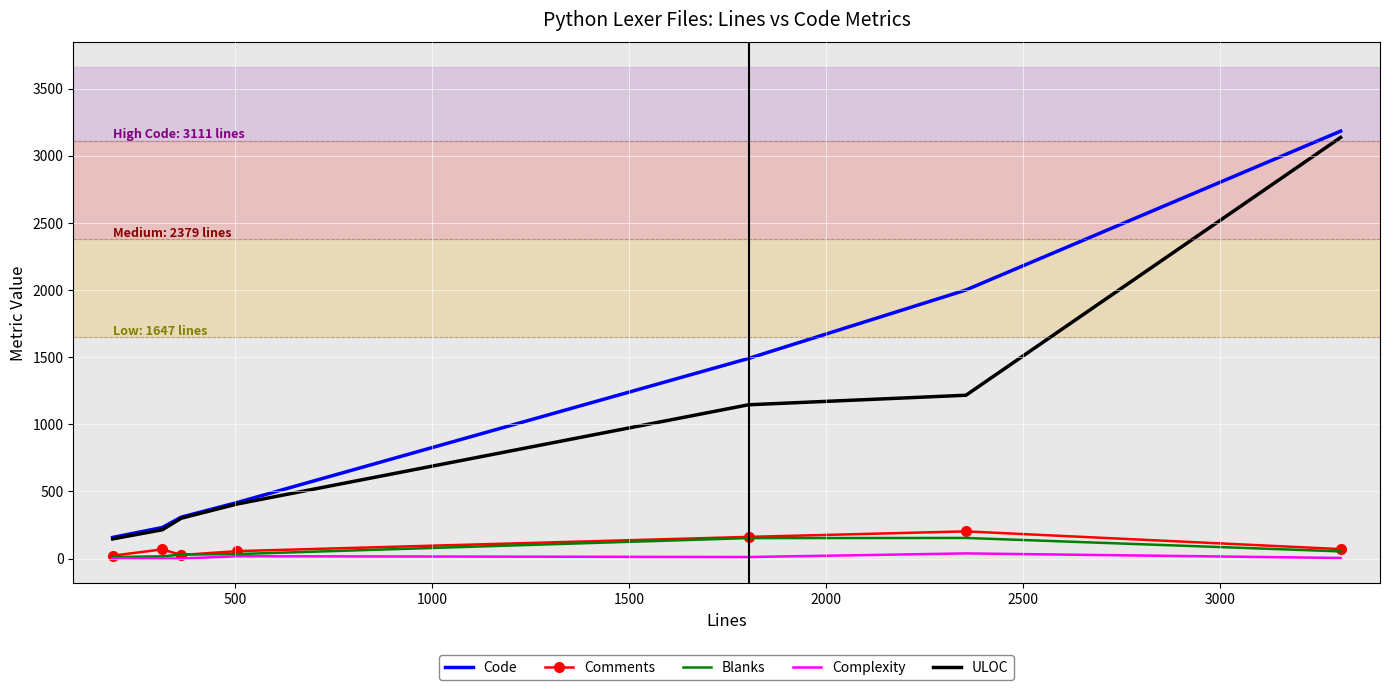

What is the maximum value shown in the chart?

3183